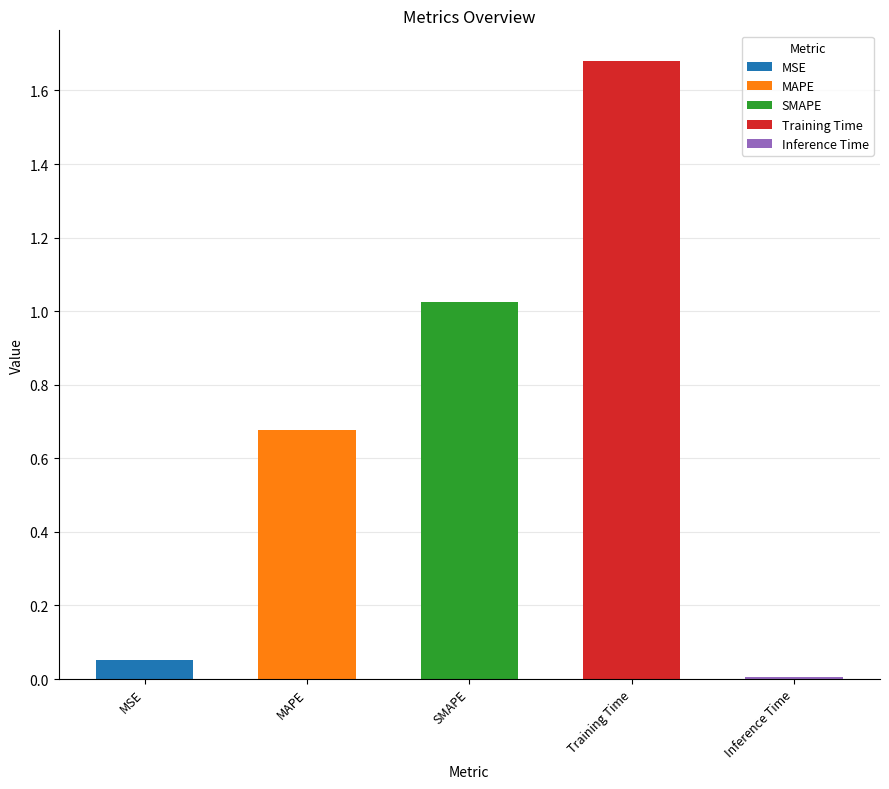

What is the maximum value shown in the chart?

1.7